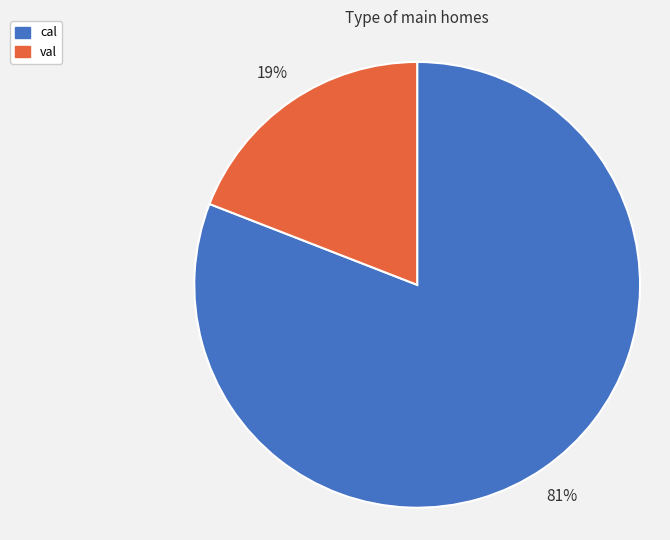

To the nearest percent, what is the difference between the largest and smallest slice percentages?

62%